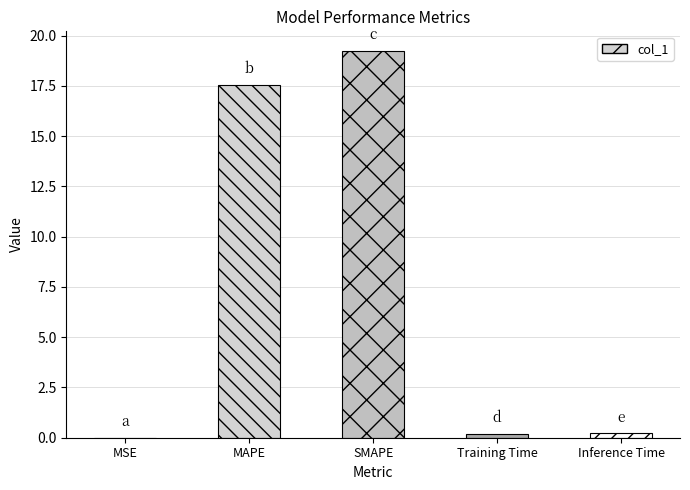

Is it true that the value at Training Time is 0.2?

True